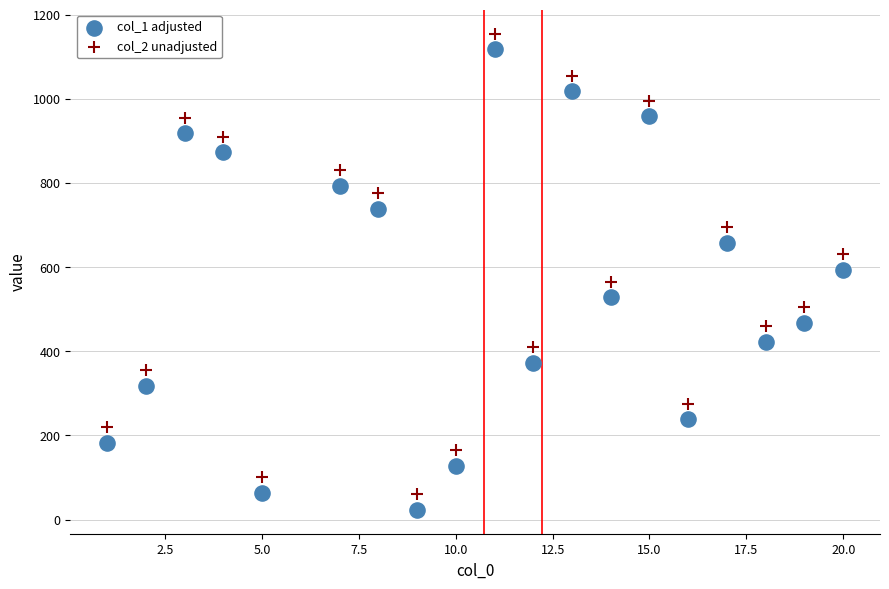

Across all data points, what is the range of Y values (max minus min)?

1132